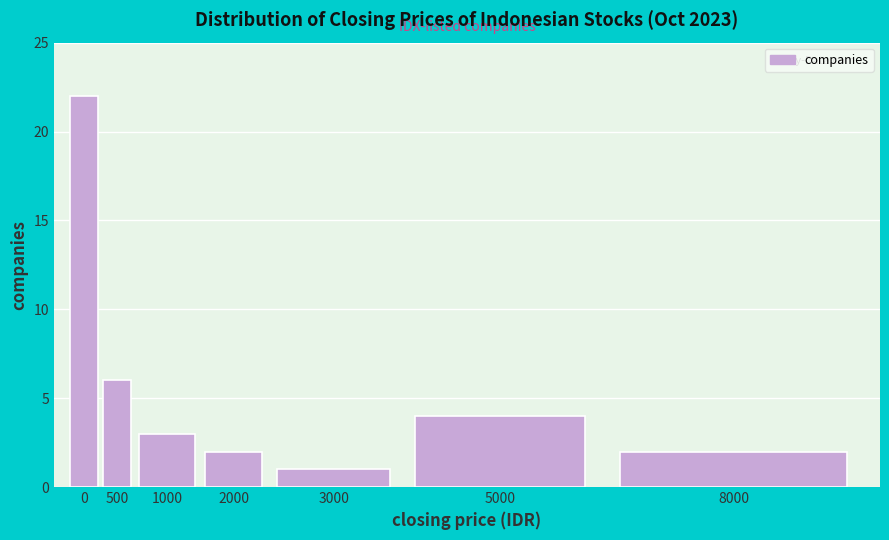

Reading right to left, extract all data points from this chart.

8000=2	5000=4	3000=1	2000=2	1000=3	500=6	0=22